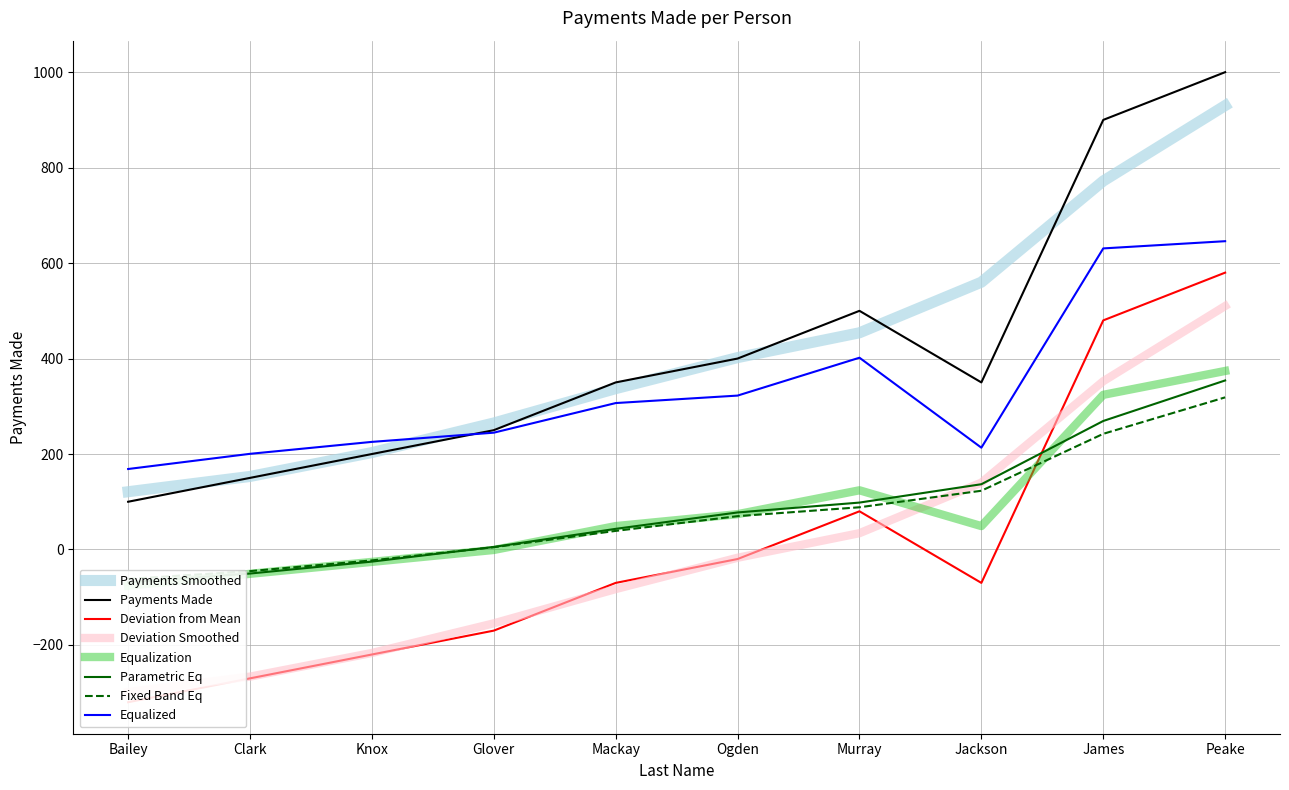

Reading right to left, what are all the values shown in this chart?

1000	900	350	500	400	350	250	200	150	100